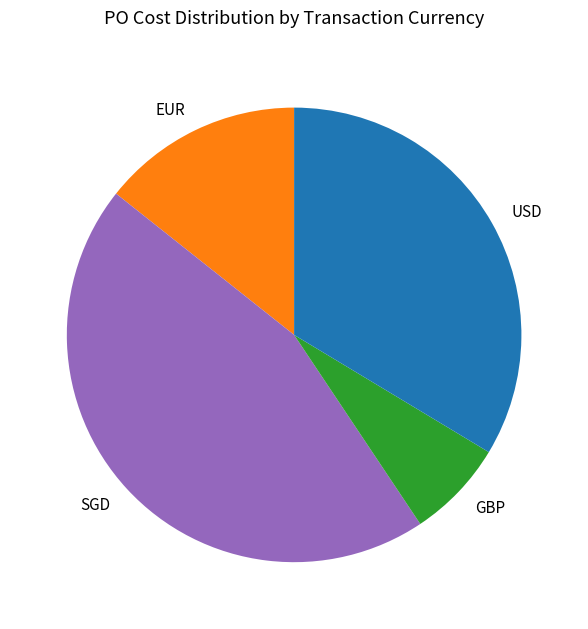

True or false: EUR accounts for 5% of the total.

False